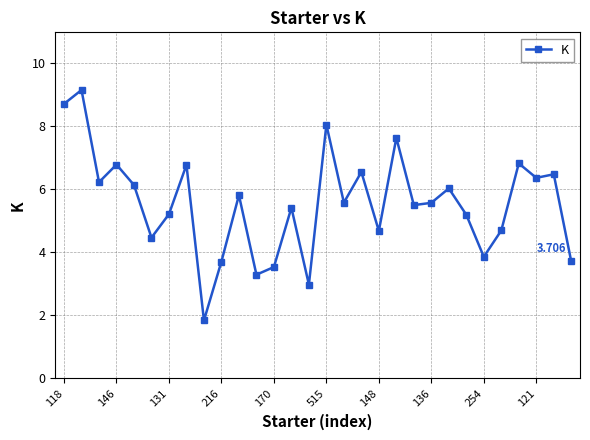

True or false: the data has more than 2 interior local peaks.

True